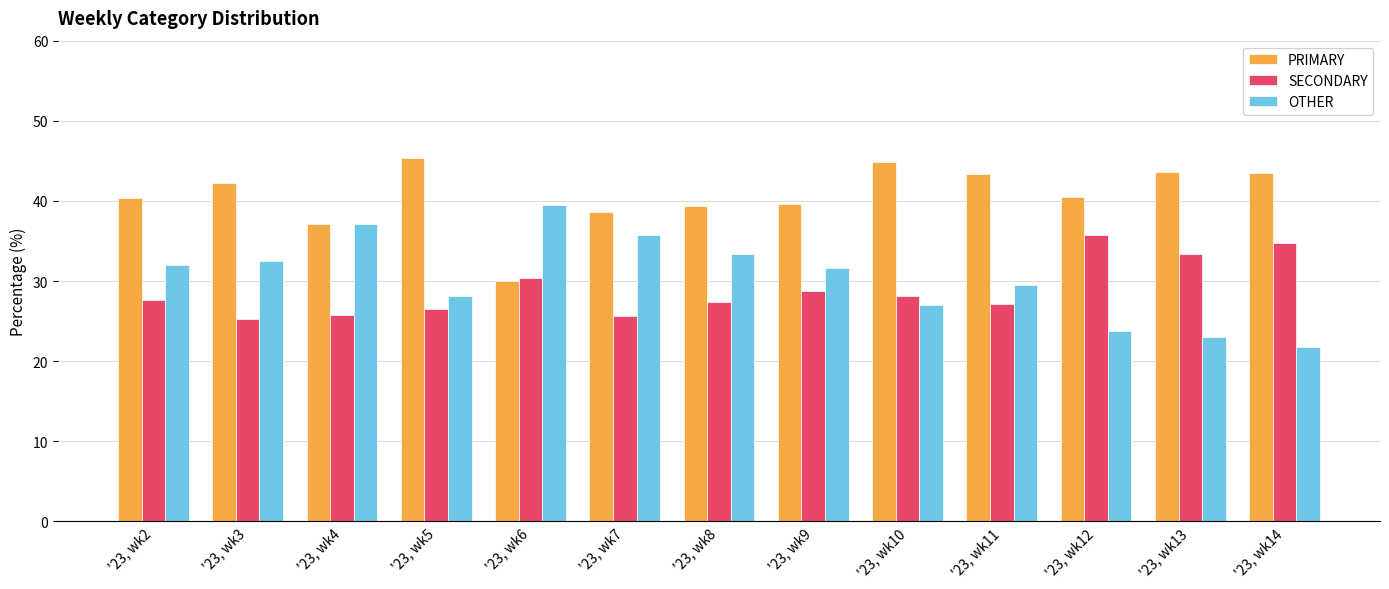

At how many categories does at least one series exceed 36?

13